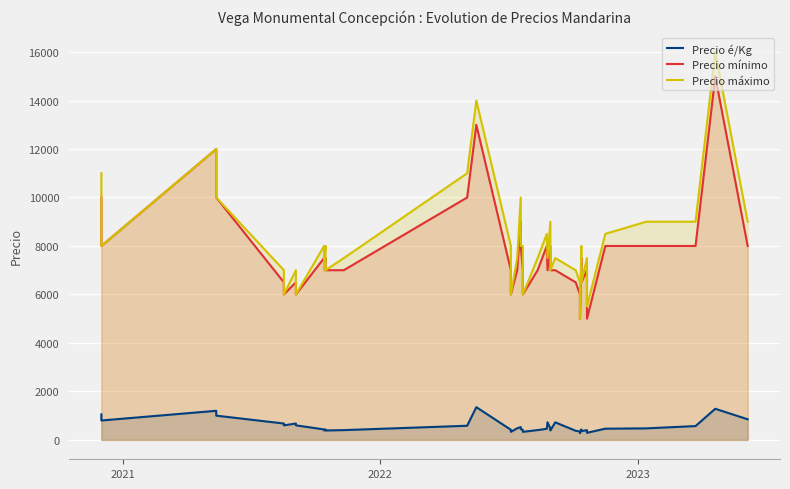

What is the minimum value for Precio é/Kg?

278